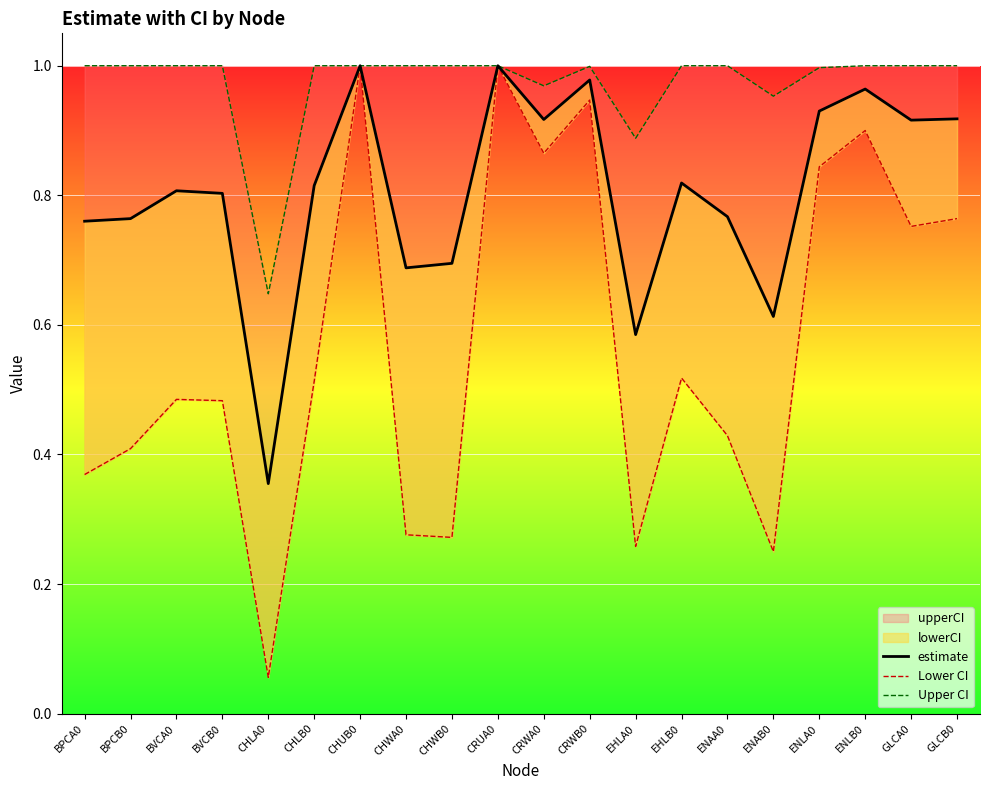

What is the spread (max minus min) of values at CHWB0?

0.7